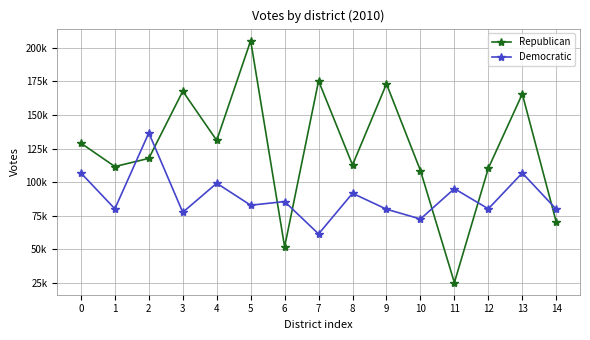

Does the chart display data point markers on the line(s)?

Yes